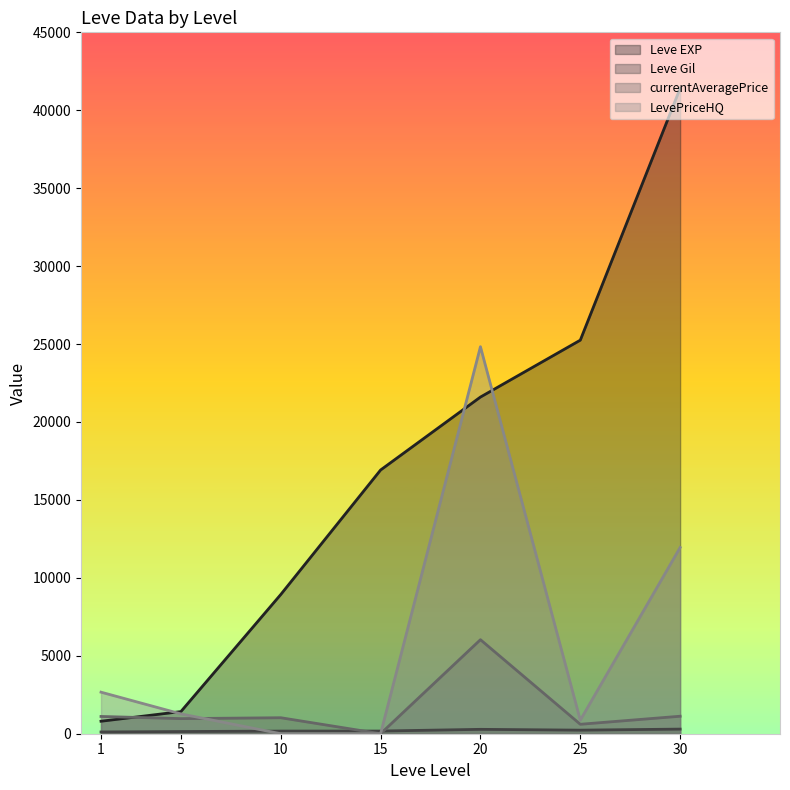

Is the value of Leve EXP at 10 greater than the value of currentAveragePrice at 10?

Yes